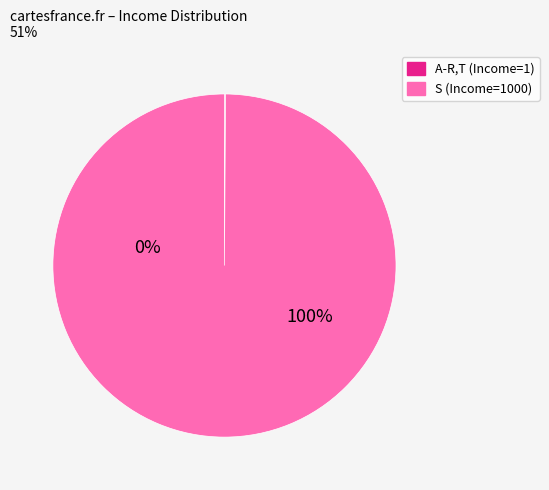

True or false: 1 accounts for 0% of the total.

True